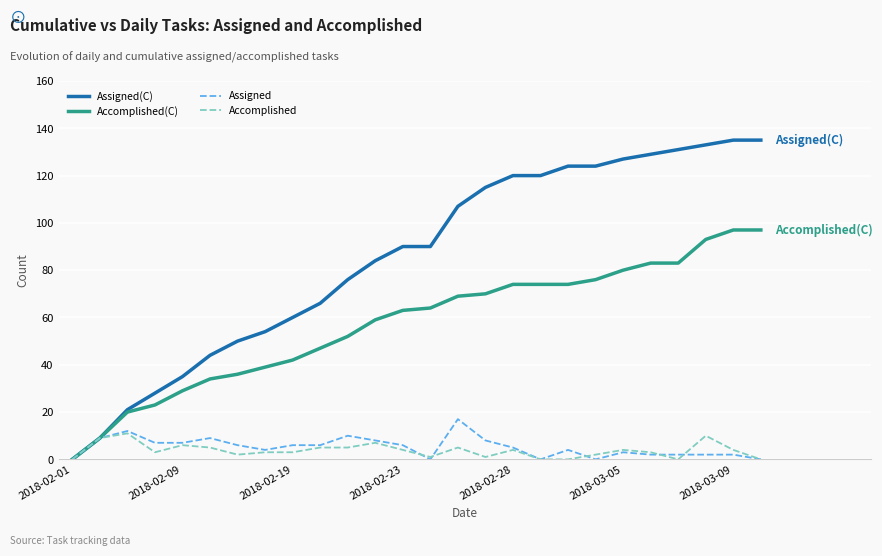

What is the maximum value for Assigned?

17